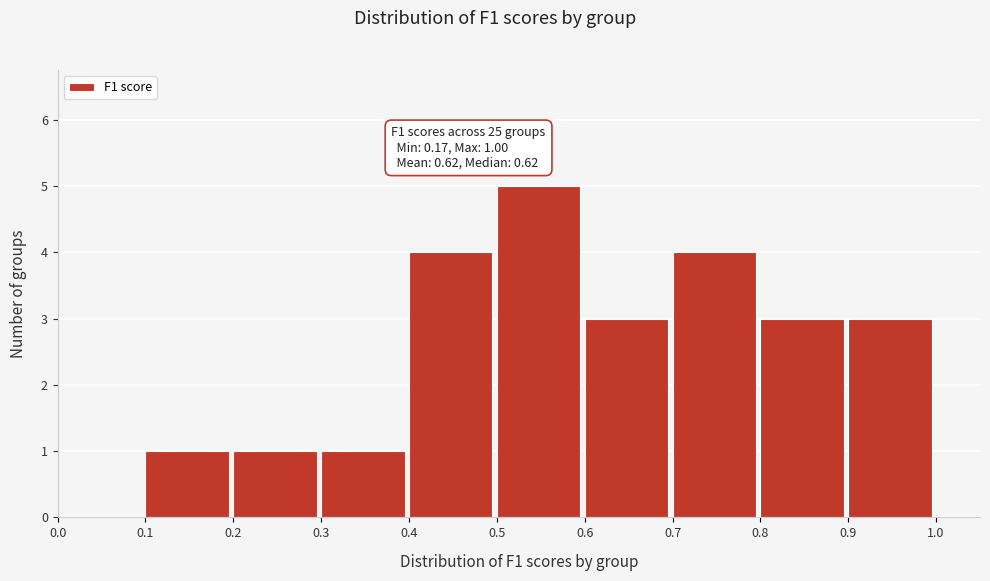

Which range on the x-axis has the tallest bar?

0.5 to 0.6